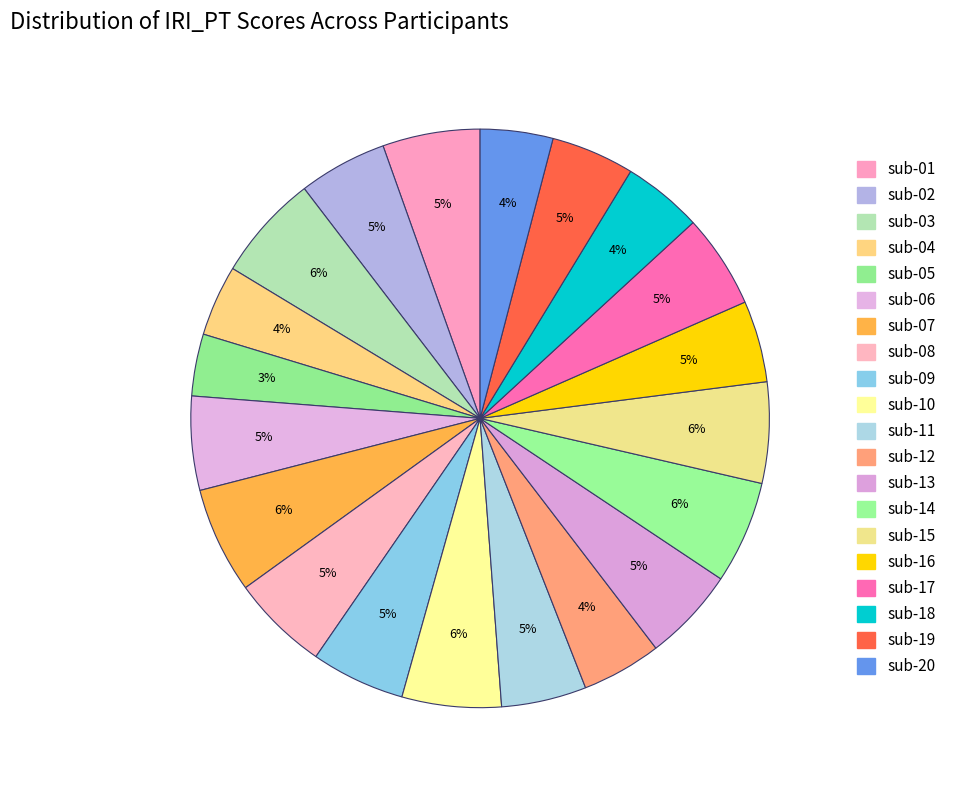

Does sub-08 represent more than half of the total?

No